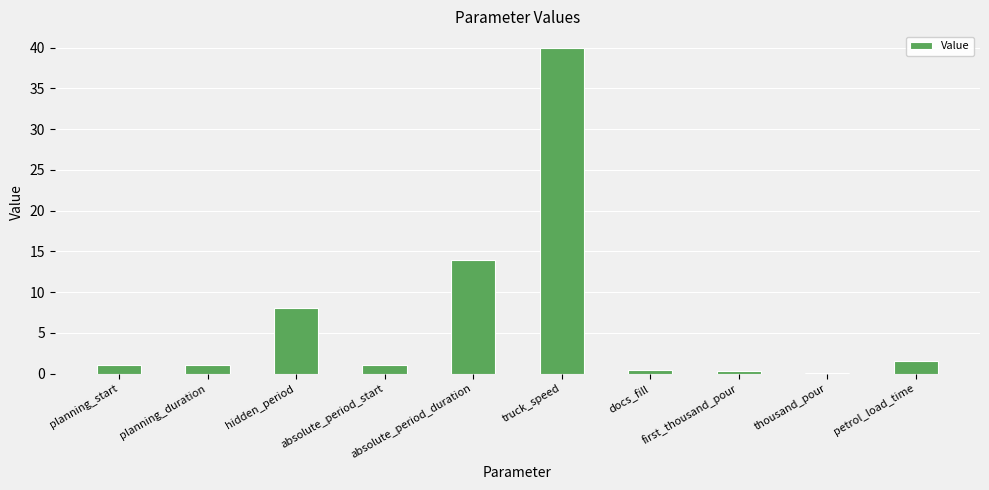

Which has a higher value, absolute_period_start or petrol_load_time?

petrol_load_time